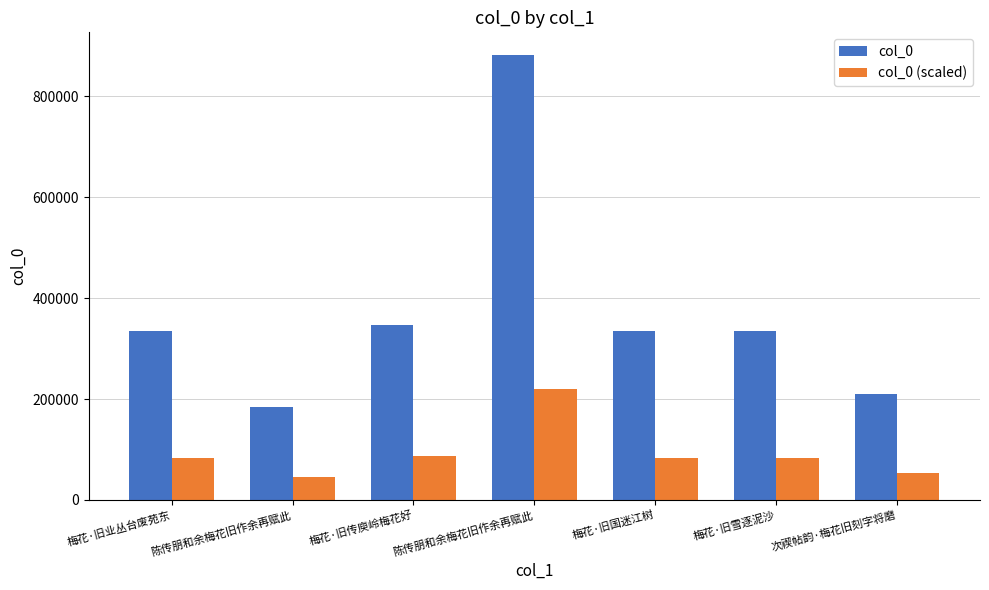

What are all the series names shown in the legend?

col_0, col_0 (scaled)